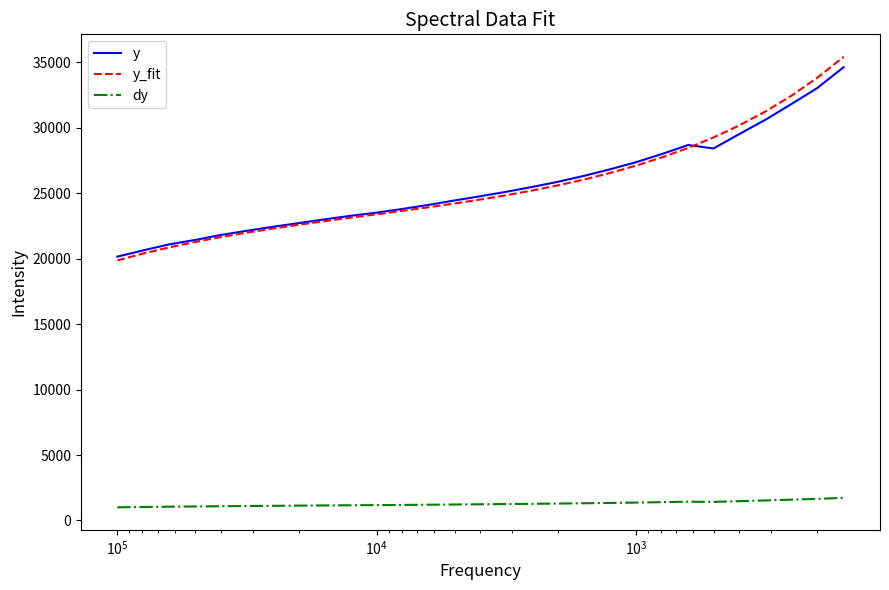

What are all the series names shown in the legend?

y, y_fit, dy